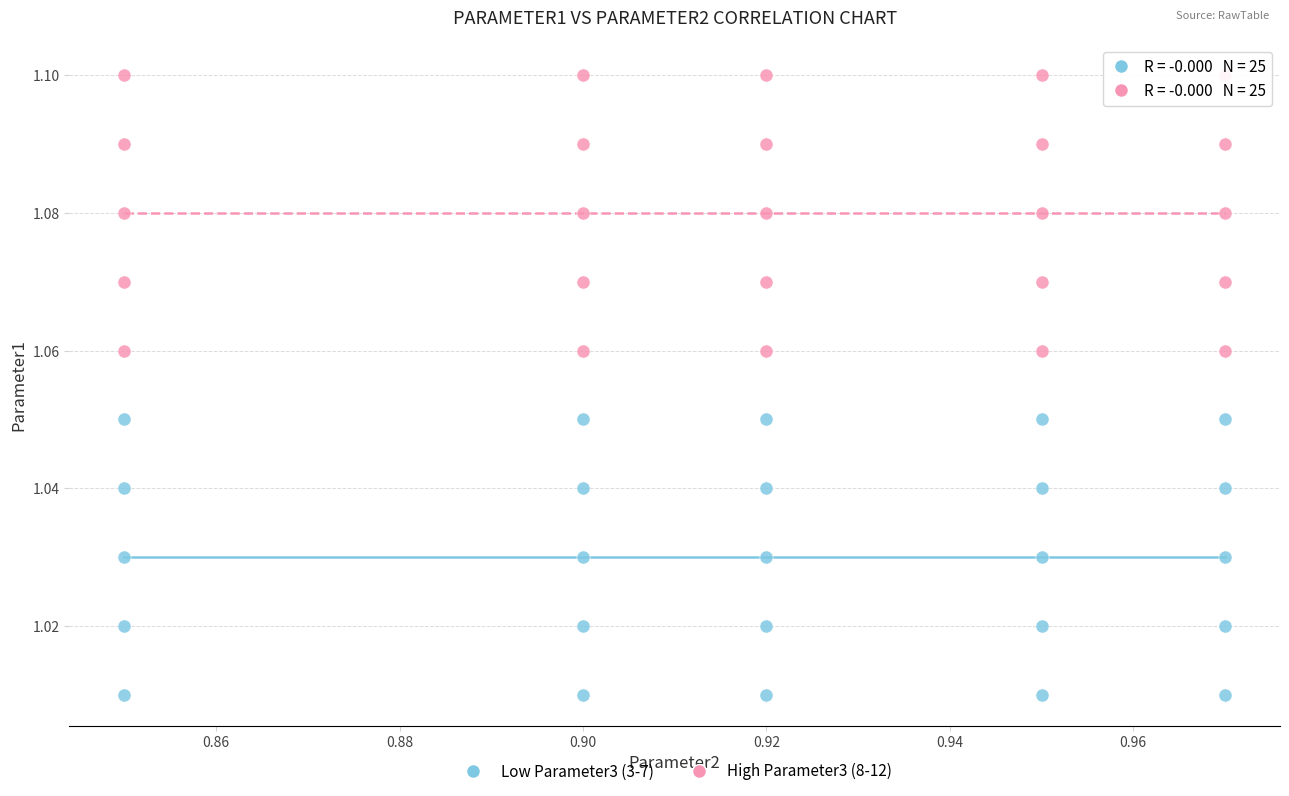

Which series reaches the minimum Y coordinate?

Low Parameter3 (3-7)